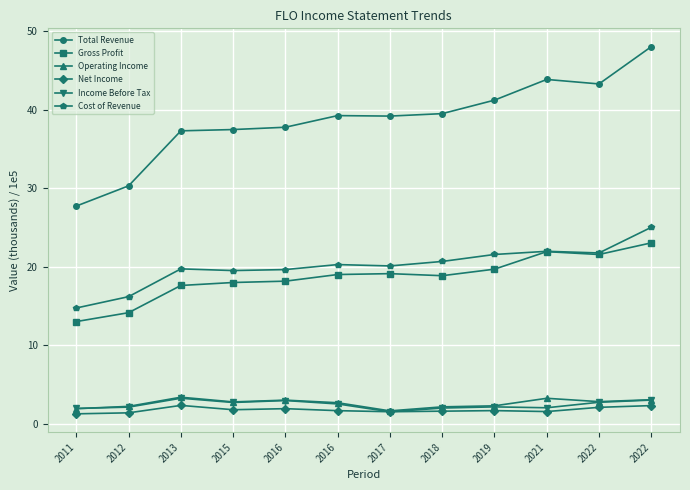

Which series changed the most between 2012 and 2016?

Total Revenue